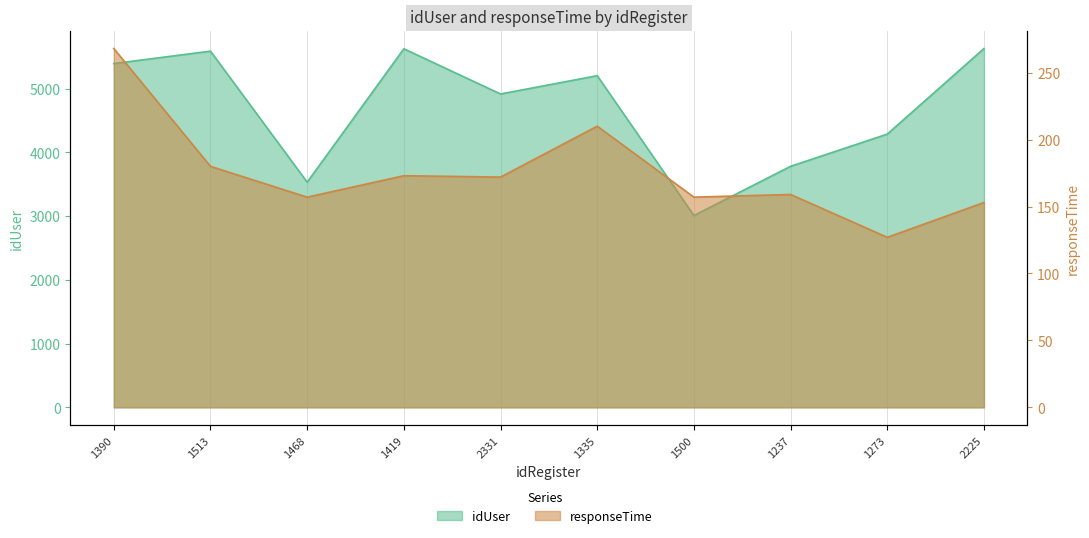

What is the difference between the idUser values at 1513 and 2331?

672